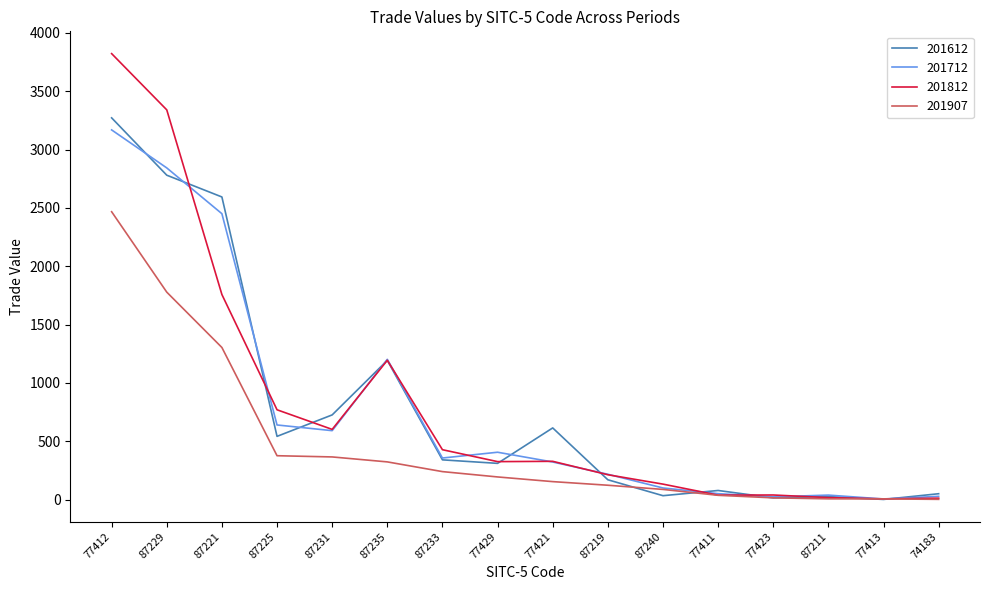

At which category is the sum across all series the highest?

77412